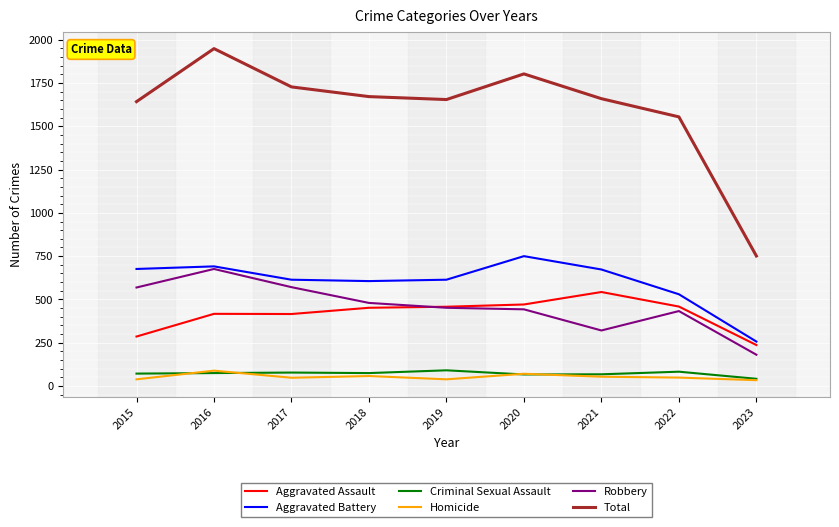

True or false: Aggravated Assault has a value of 635 at 2017.

False